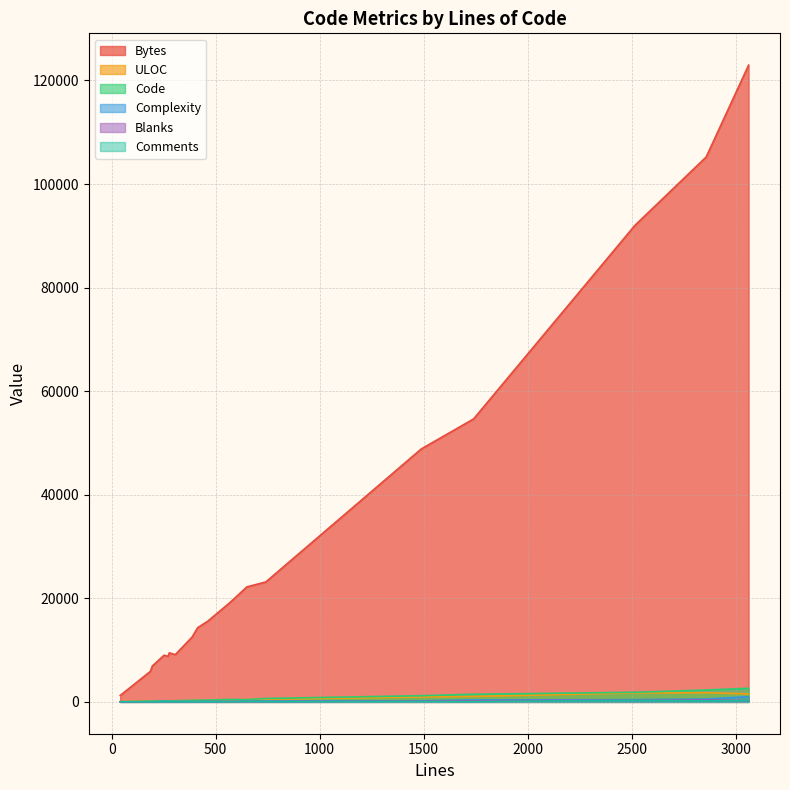

What is the difference between the maximum and minimum values in the Blanks series?

363